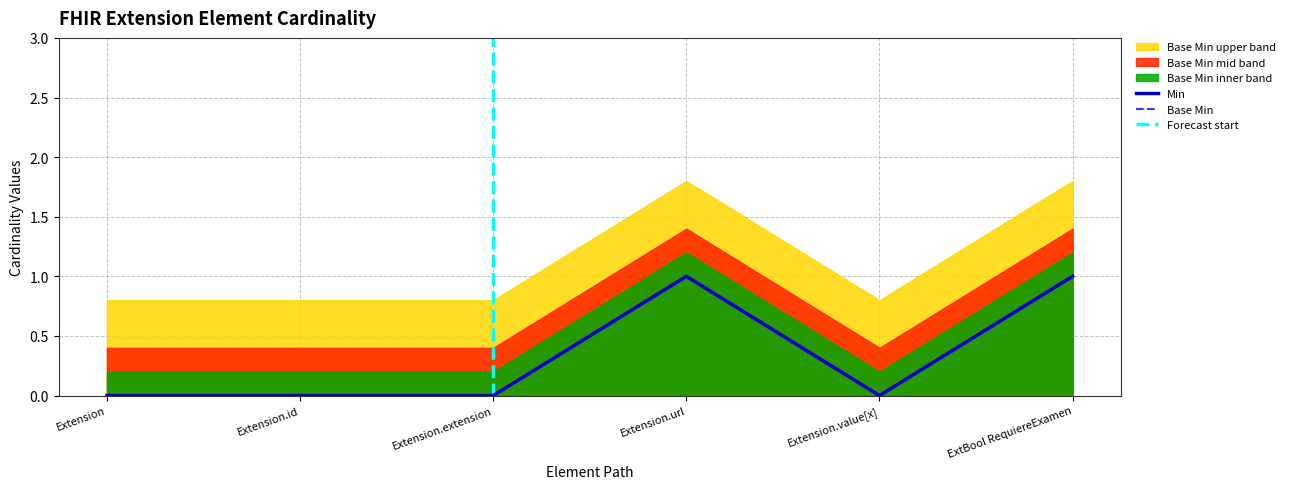

What is the sum of all Base Min values?

2